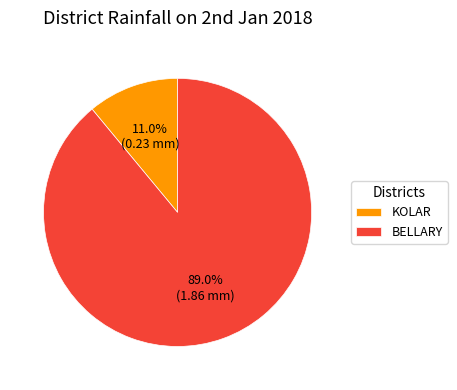

What portion of the pie excludes KOLAR?

89.0%